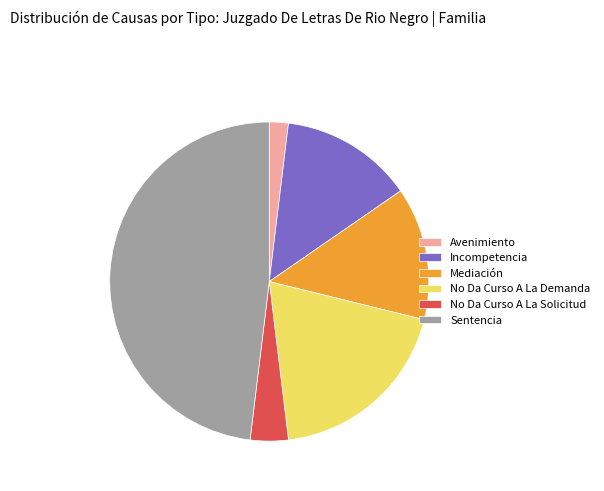

Do No Da Curso A La Solicitud and Mediación together represent more than half of the pie?

No